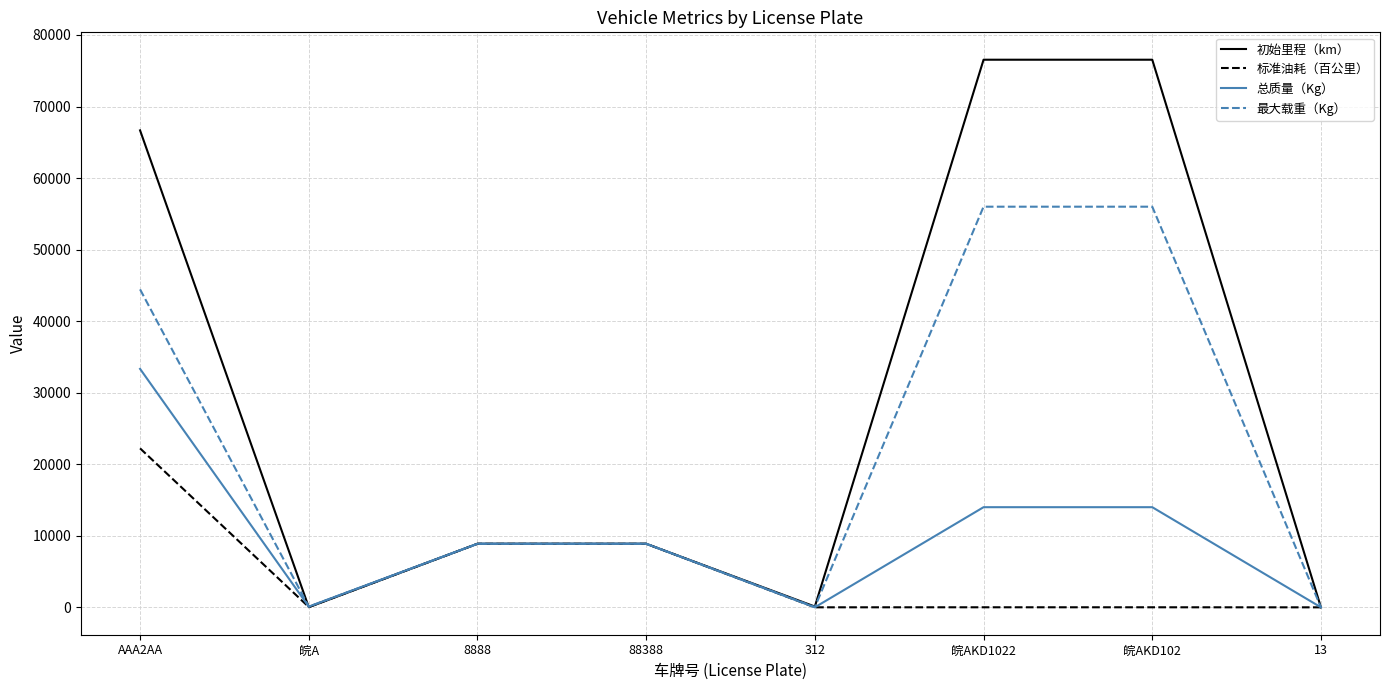

The value of 初始里程（km） at 88388 is 11875. True or false?

False